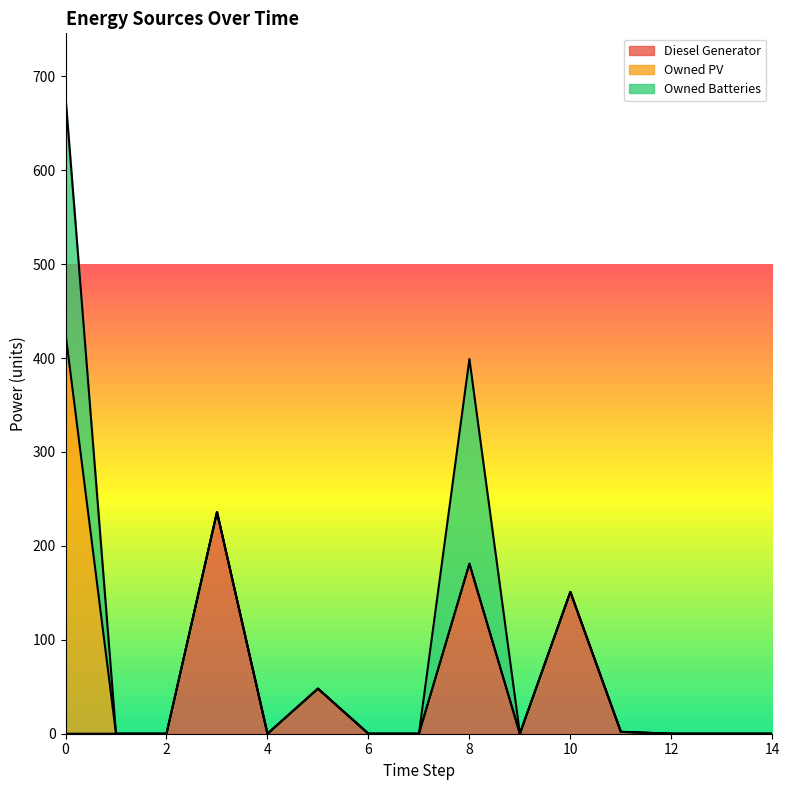

The value of Owned Batteries at 0 is 252. True or false?

True